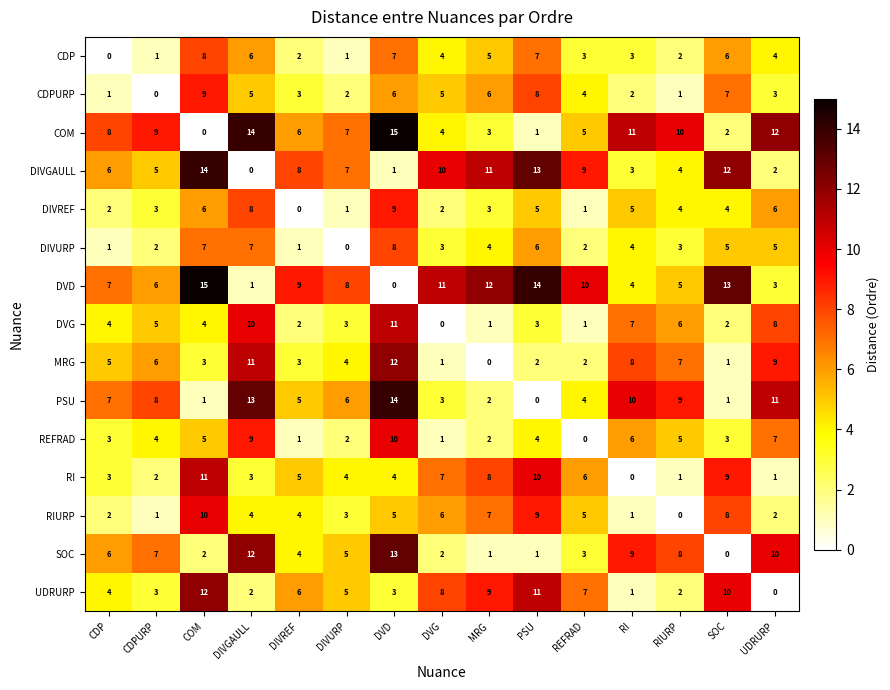

What is the average value of the RIURP series?

4